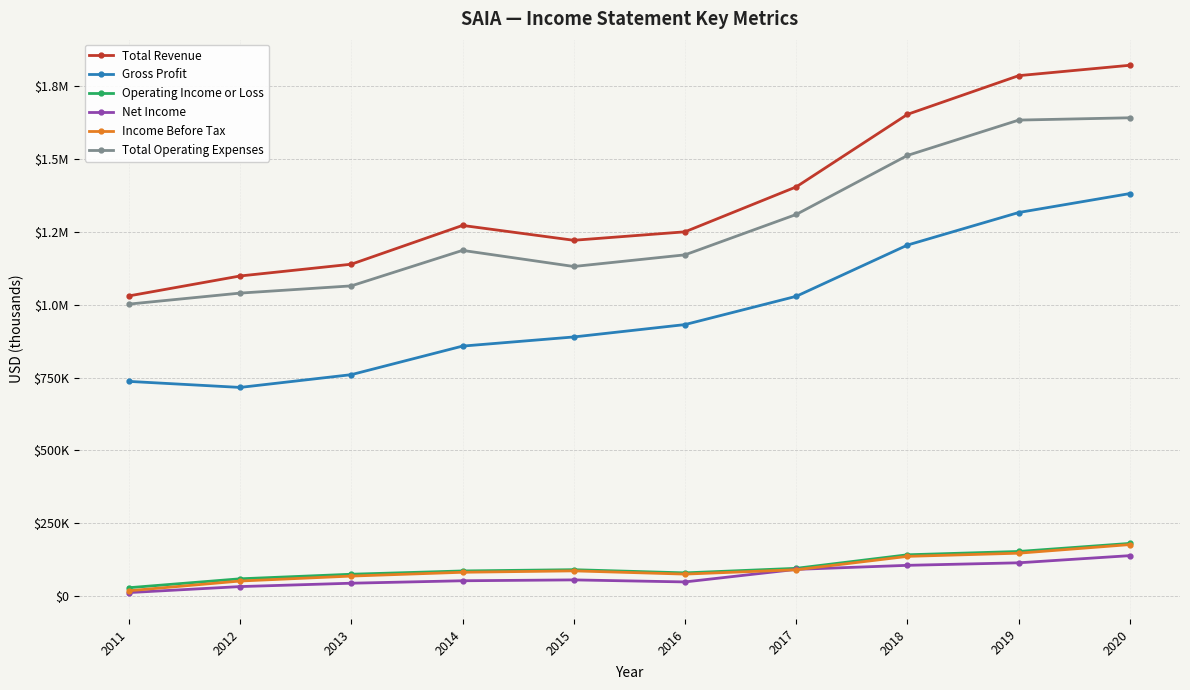

List the series in order of their peak value, lowest first.

Net Income, Income Before Tax, Operating Income or Loss, Gross Profit, Total Operating Expenses, Total Revenue